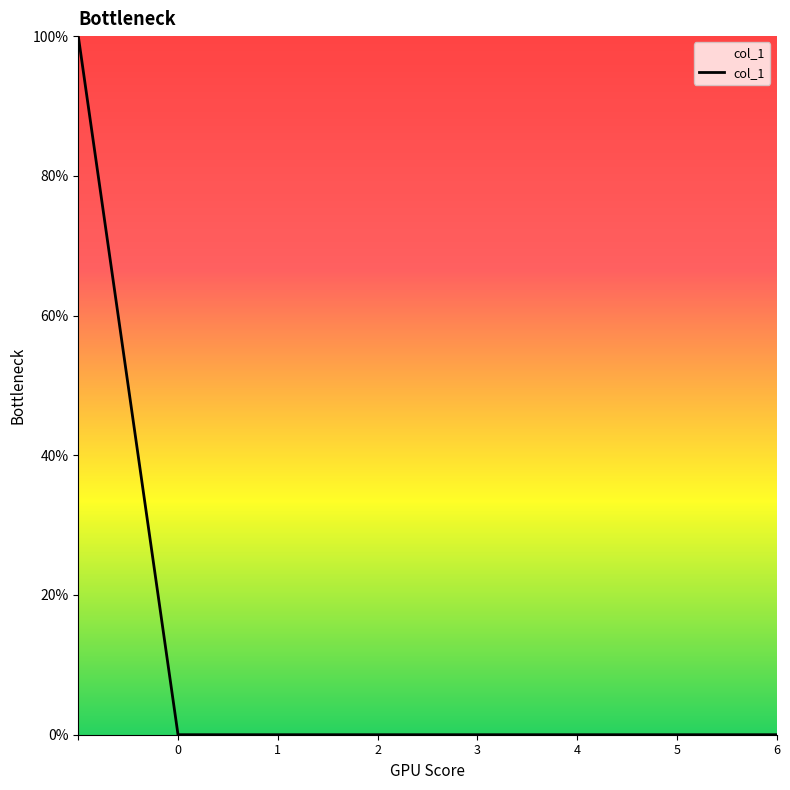

What is the difference between the maximum and second lowest values?

100.0